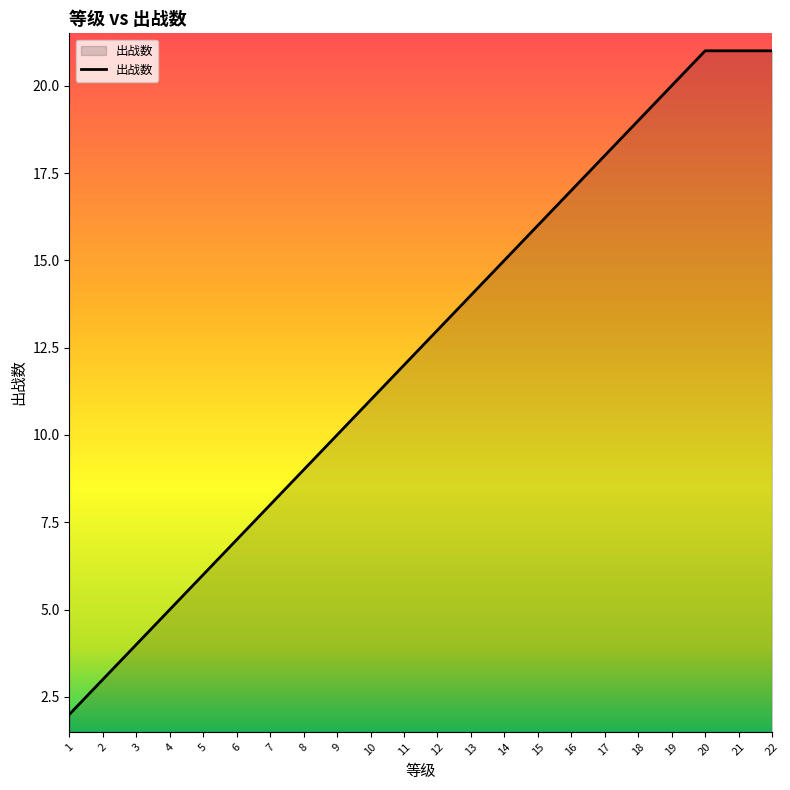

Does the chart have visible grid lines?

No